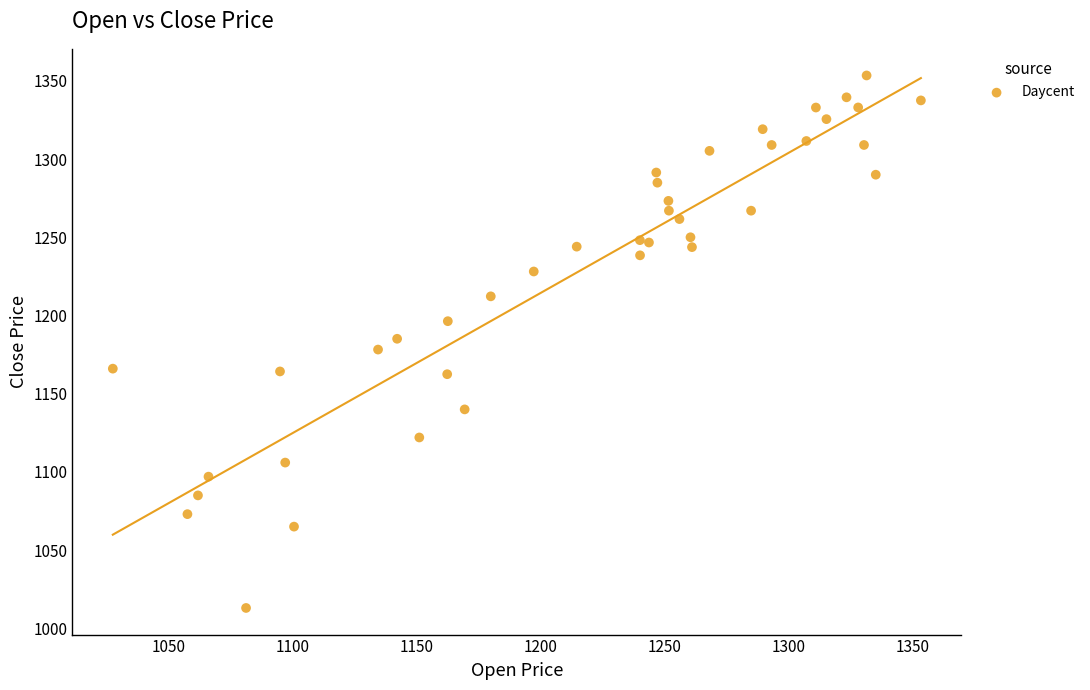

What is the range of X values (max minus min)?

326.0